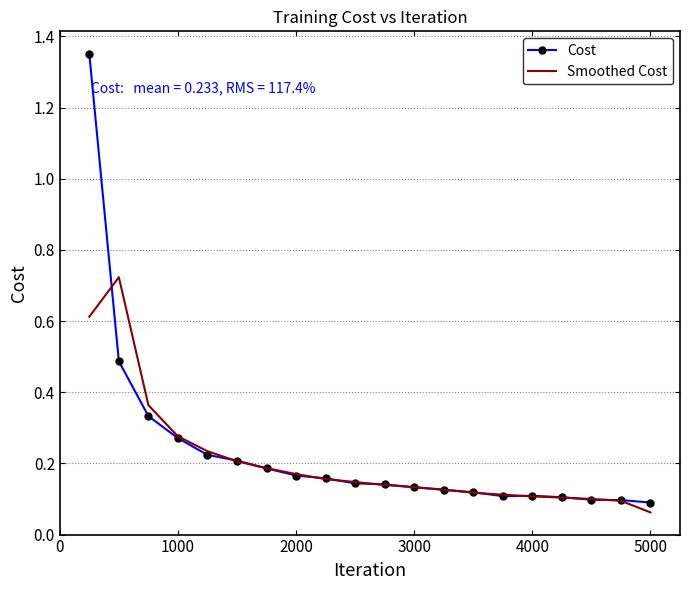

Which series has the widest spread of values?

Cost